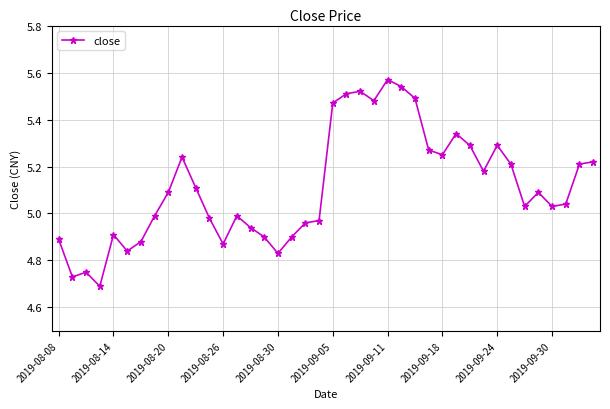

What is the sum of all values?

204.5